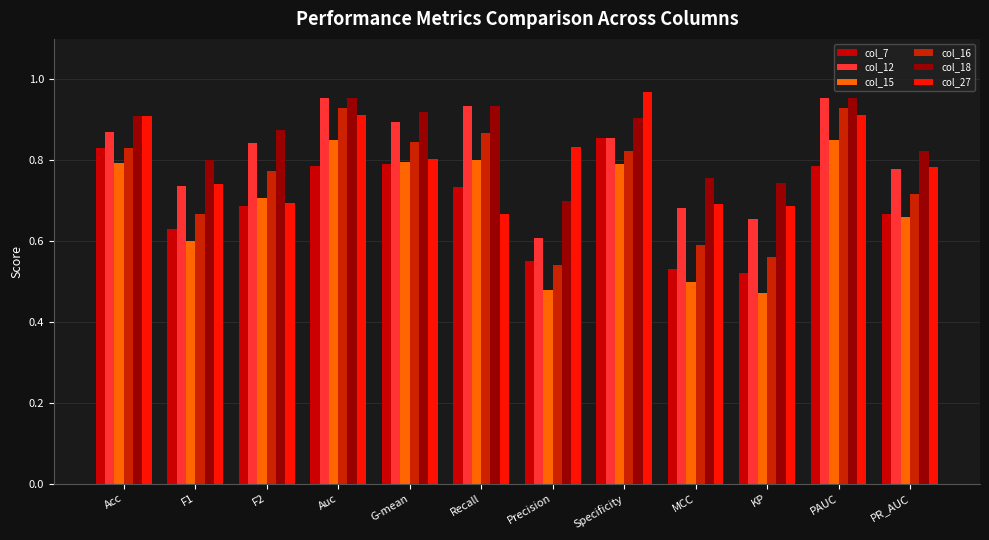

What is the label of the 11th bar from the left?

PAUC